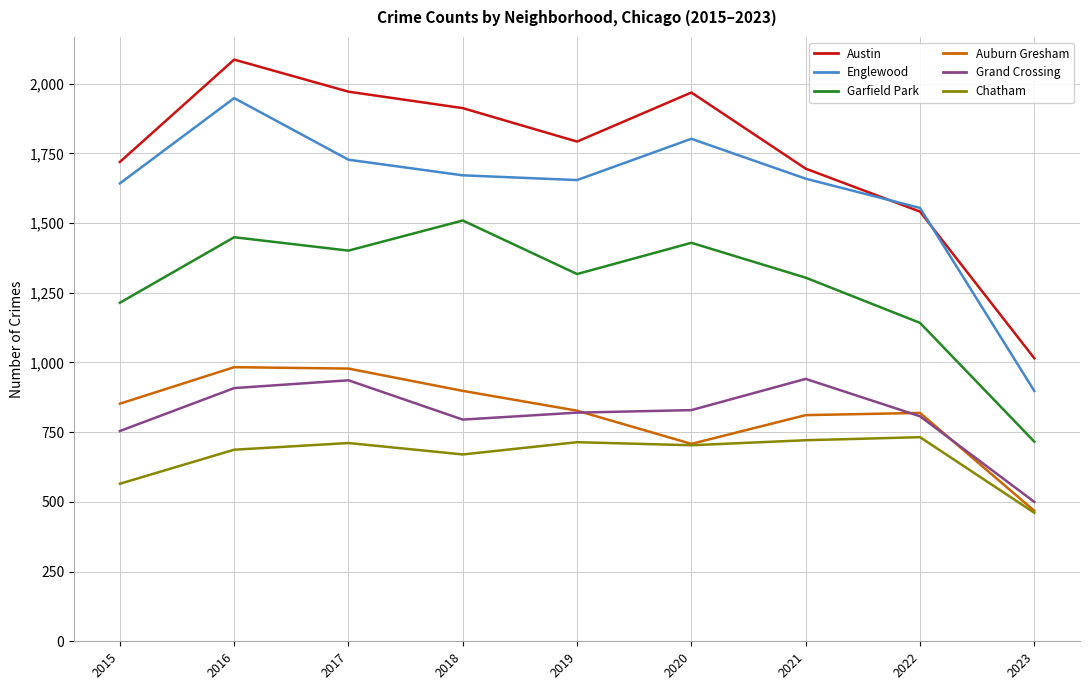

At which category does the chart reach its minimum across all series?

2023